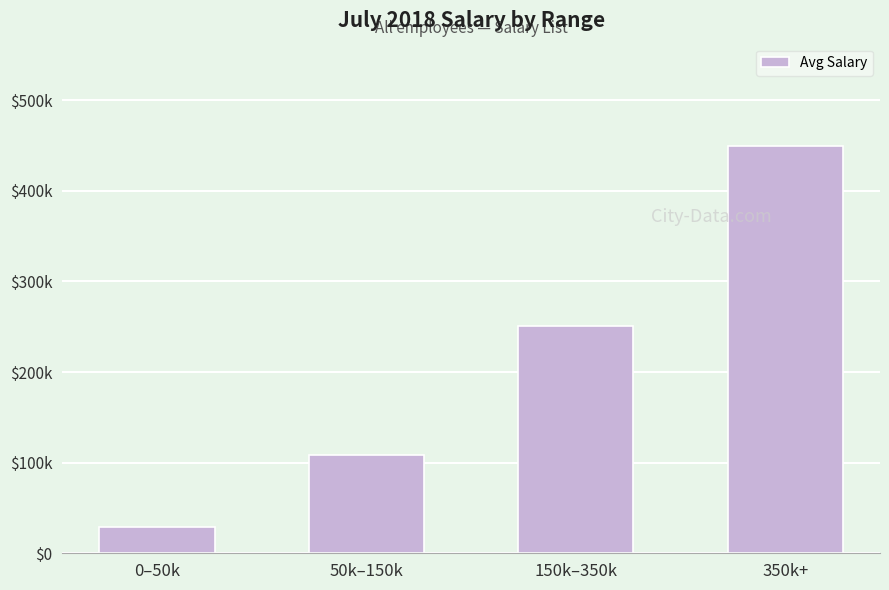

Where is the data nearest to the value 239309?

150k–350k